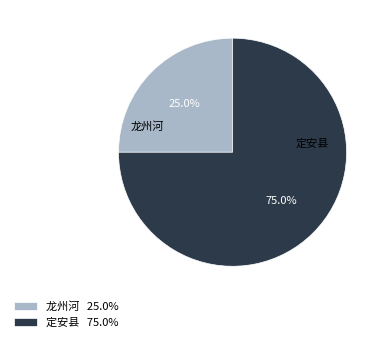

What is the largest slice in the pie chart?

定安县